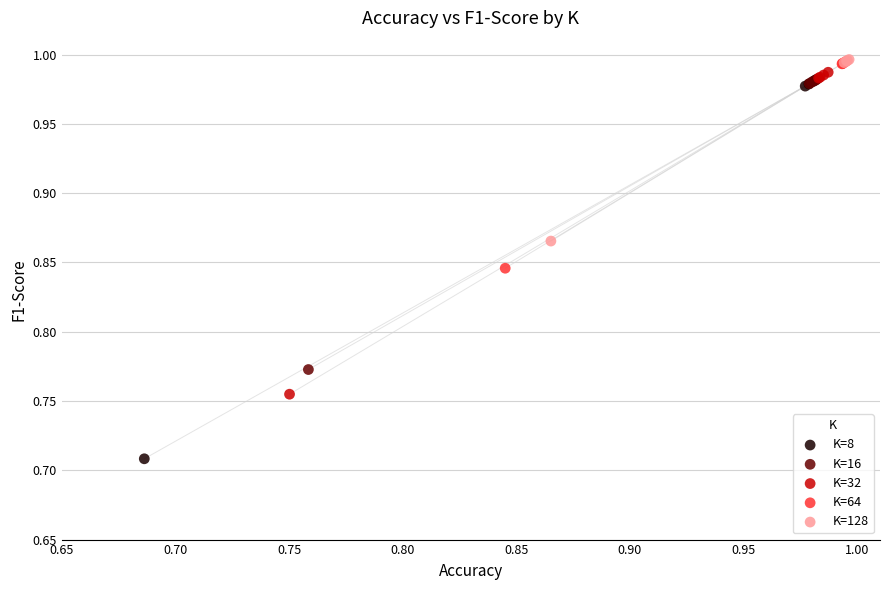

Which series has the largest Y range (max minus min)?

K=8